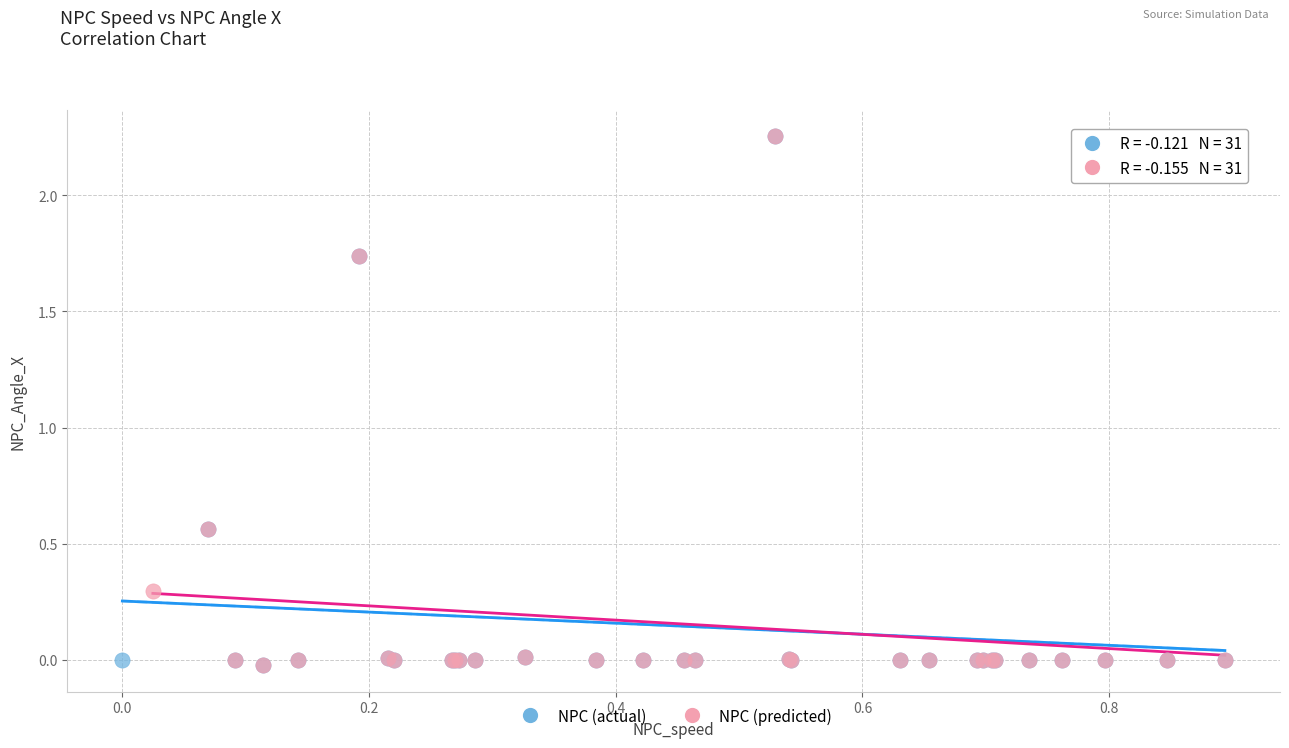

What are all the series names shown in the legend?

NPC (actual), NPC (predicted)